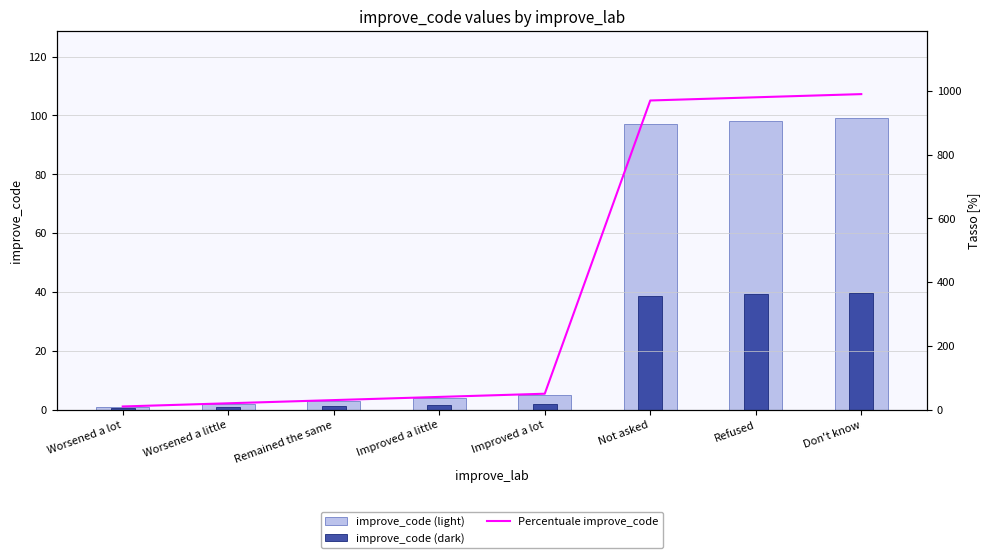

List the series in order of their peak value, highest first.

Percentuale improve_code, improve_code (light), improve_code (dark)